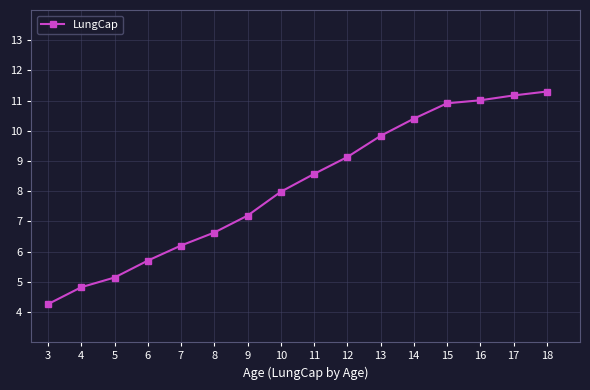

True or false: the data shows 4.8 at 4.

True